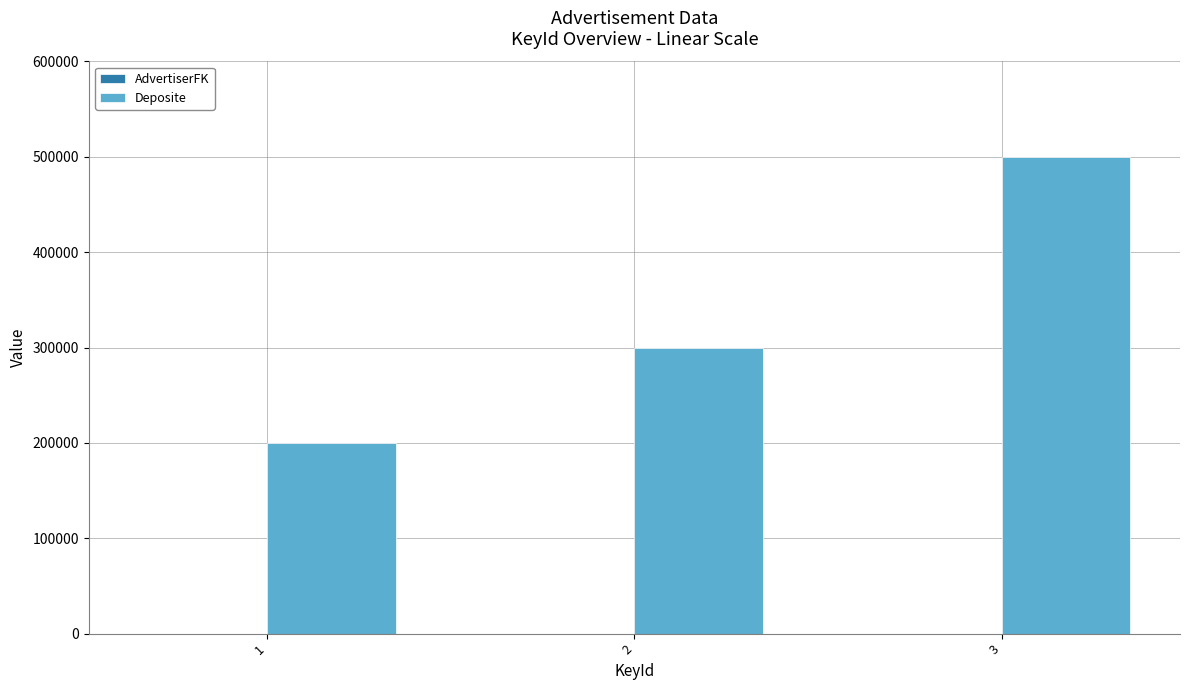

Which series has the largest total across all categories?

Deposite